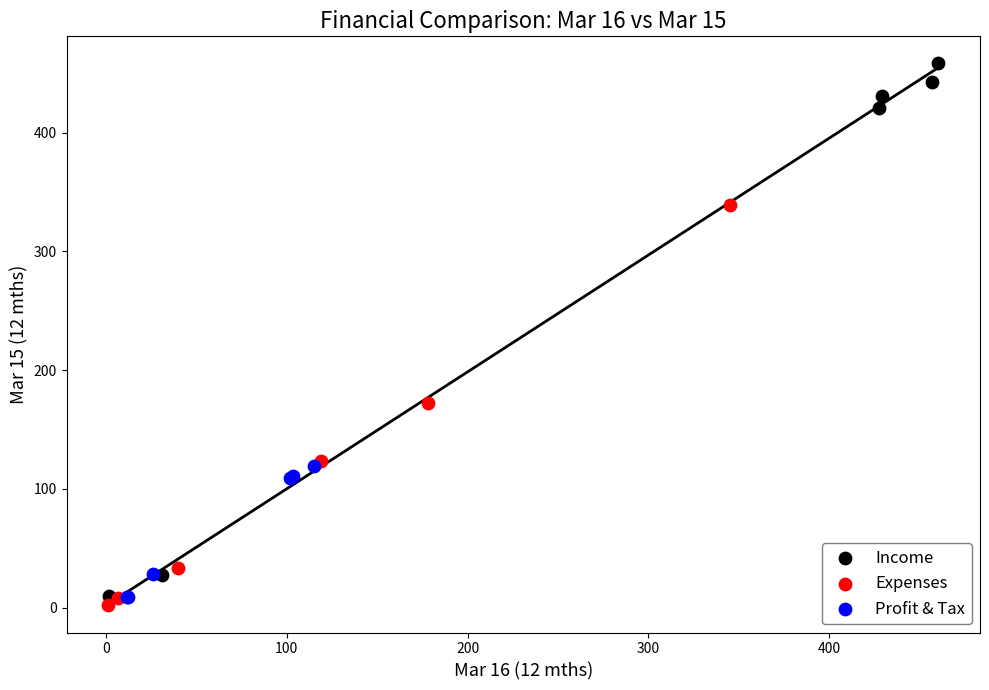

Which series has the largest Y range (max minus min)?

Income